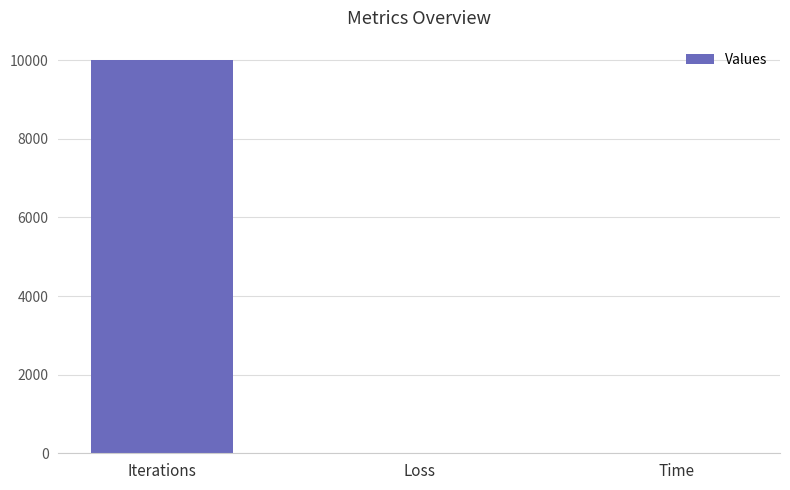

True or false: the data shows 6571.2 at Iterations.

False